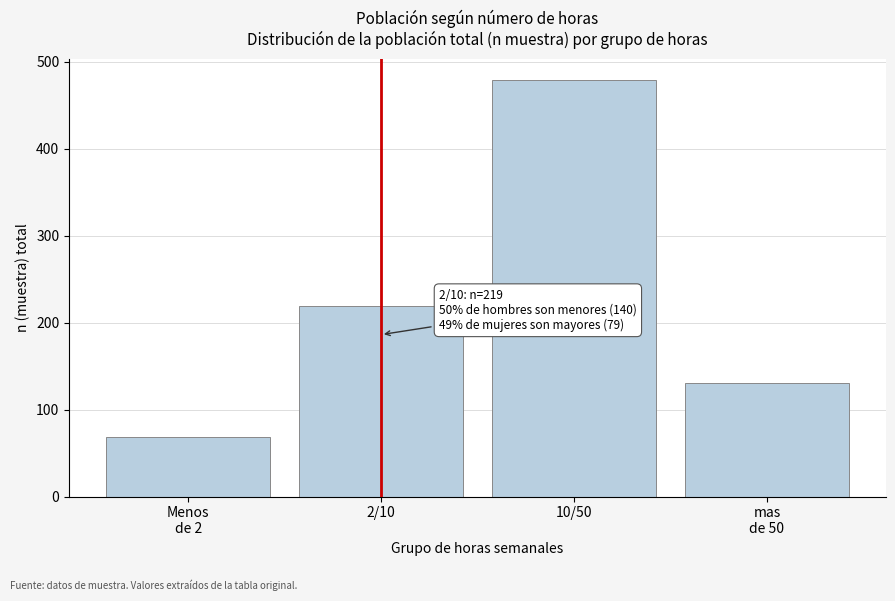

Reading right to left, extract all data points from this chart.

130	479	219	69